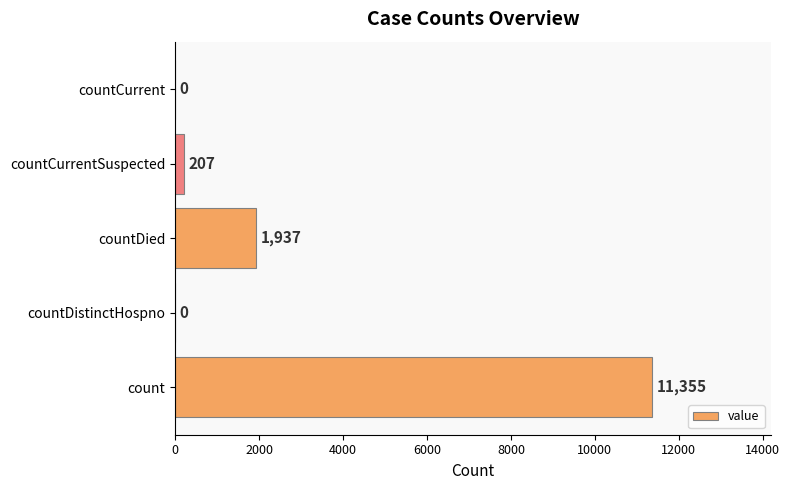

Are the bars horizontal?

Yes